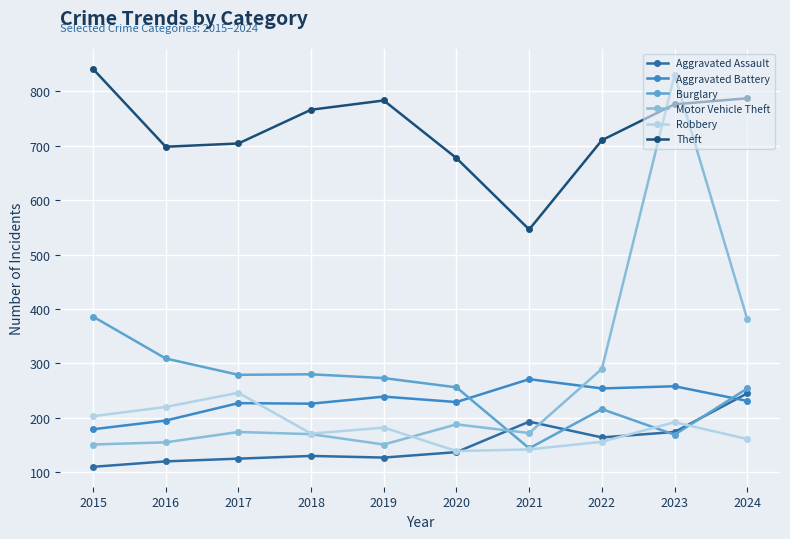

Which series has the largest range (max minus min)?

Motor Vehicle Theft